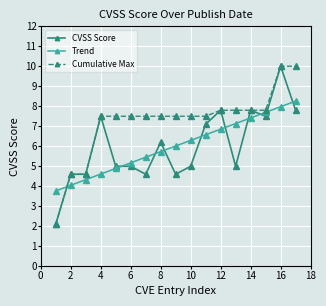

Which series has the largest total across all categories?

Cumulative Max